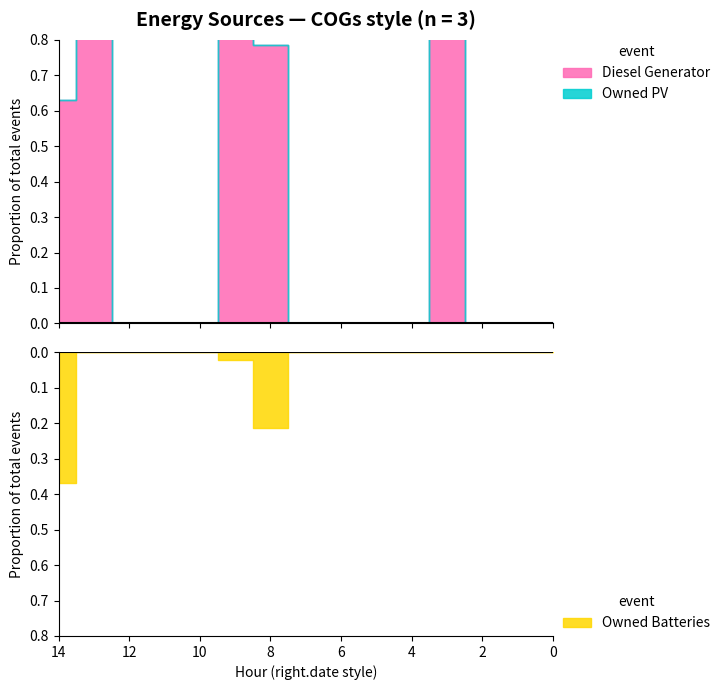

Which series has the widest spread of values?

Diesel Generator